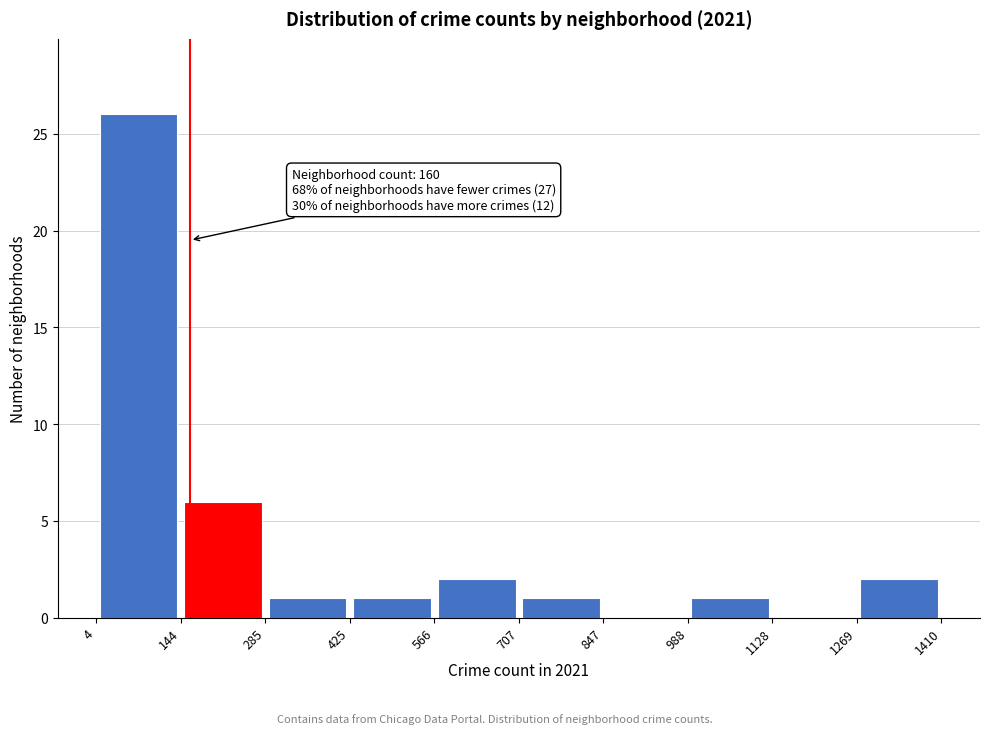

Which range on the x-axis has the tallest bar?

4 to 144